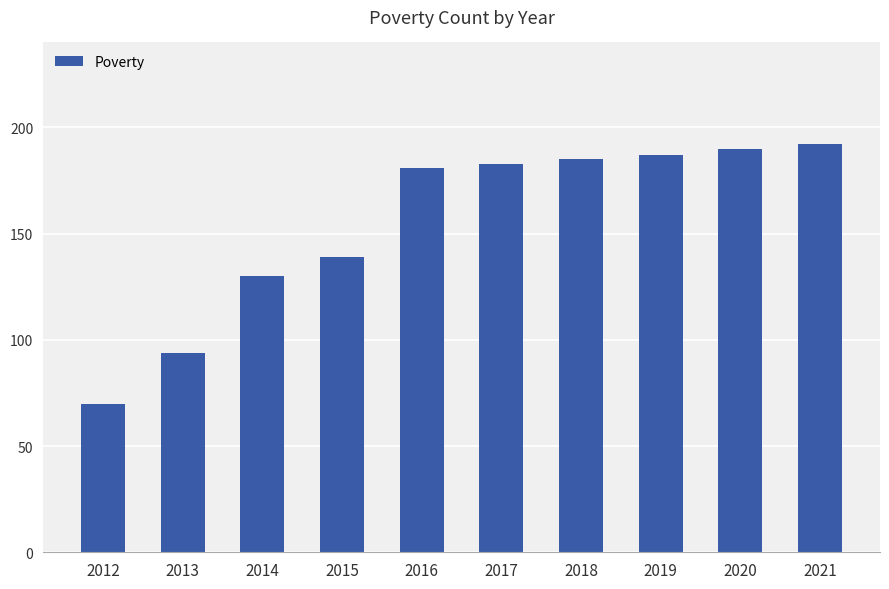

What is the change in value from 2020 to 2021?

+2